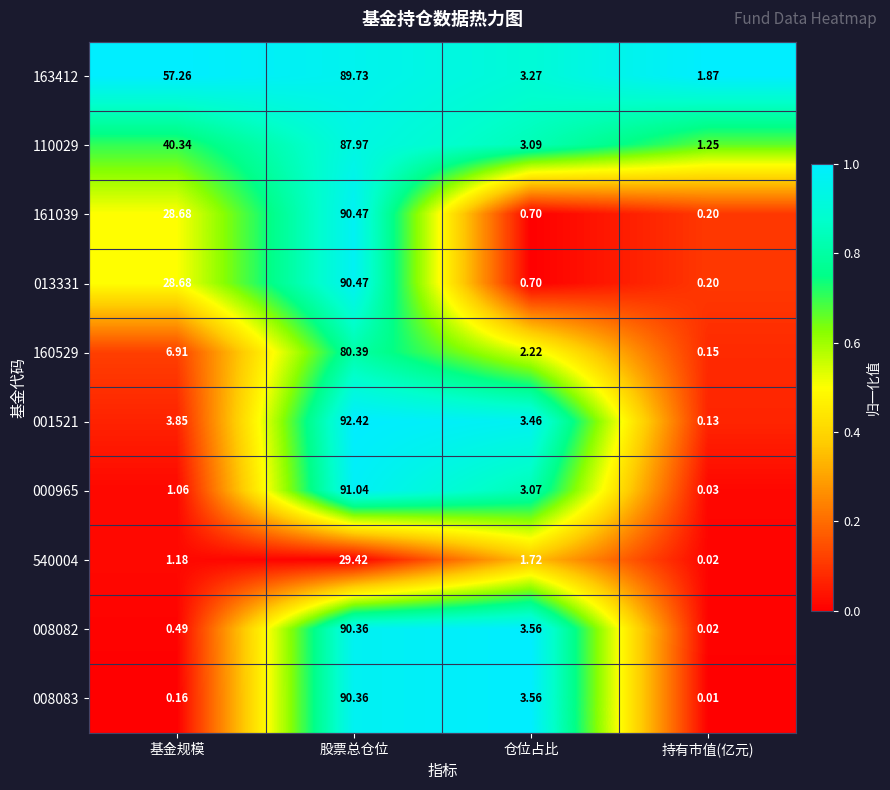

Is the value of 163412 at 持有市值(亿元) greater than the value of 008083 at 仓位占比?

No